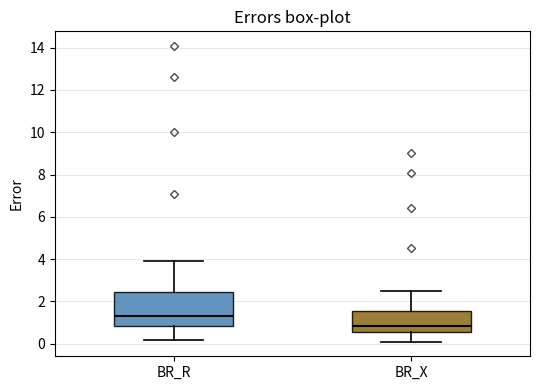

Where is the lower edge of the box for BR_X on the y-axis? The values are not printed on the chart, so give them approximately, as read against the axis.

0.6